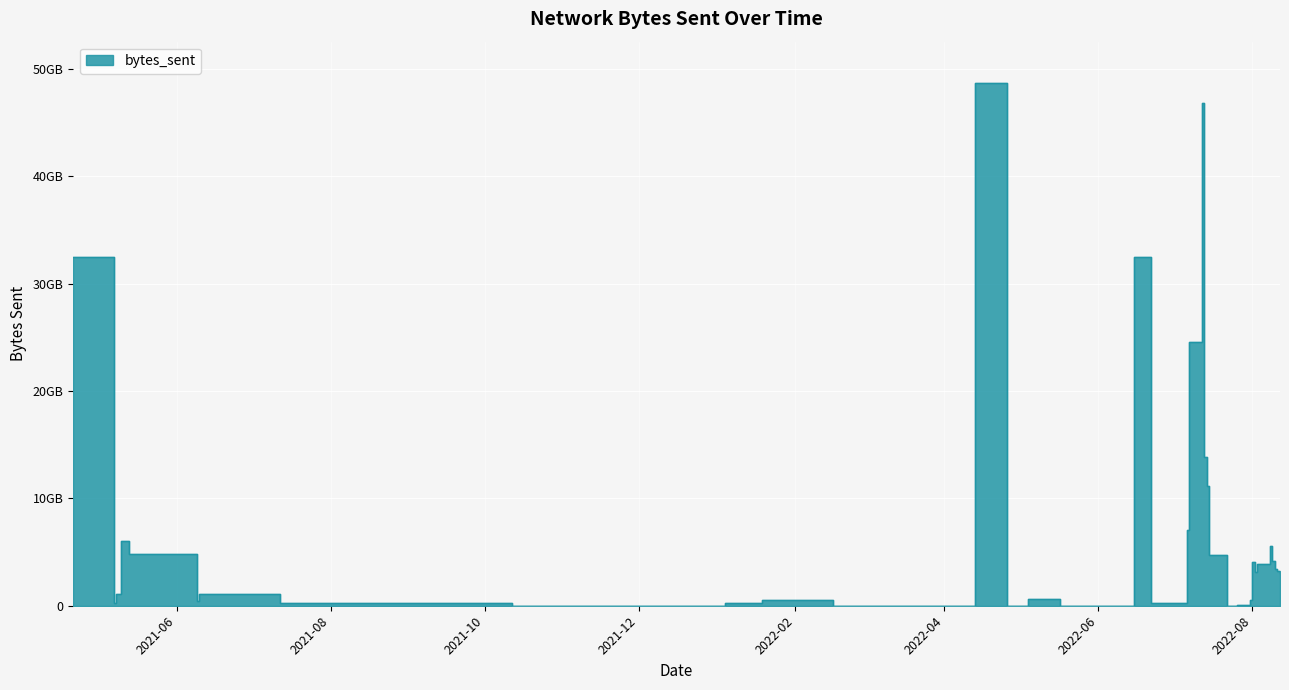

What is the label of the 40th point from the left?

2022-08-12